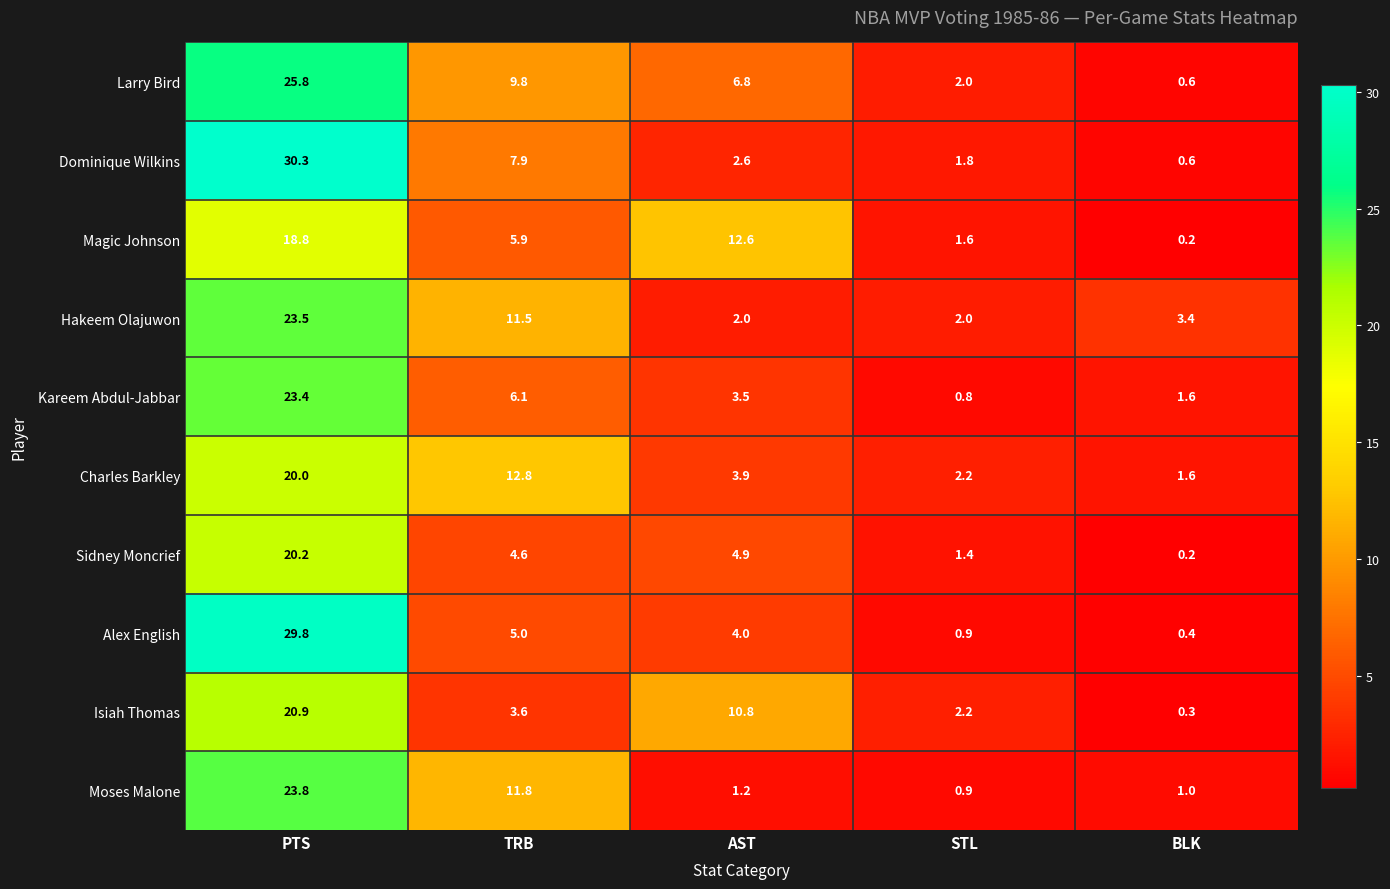

What is the difference between the Sidney Moncrief values at PTS and BLK?

20.0